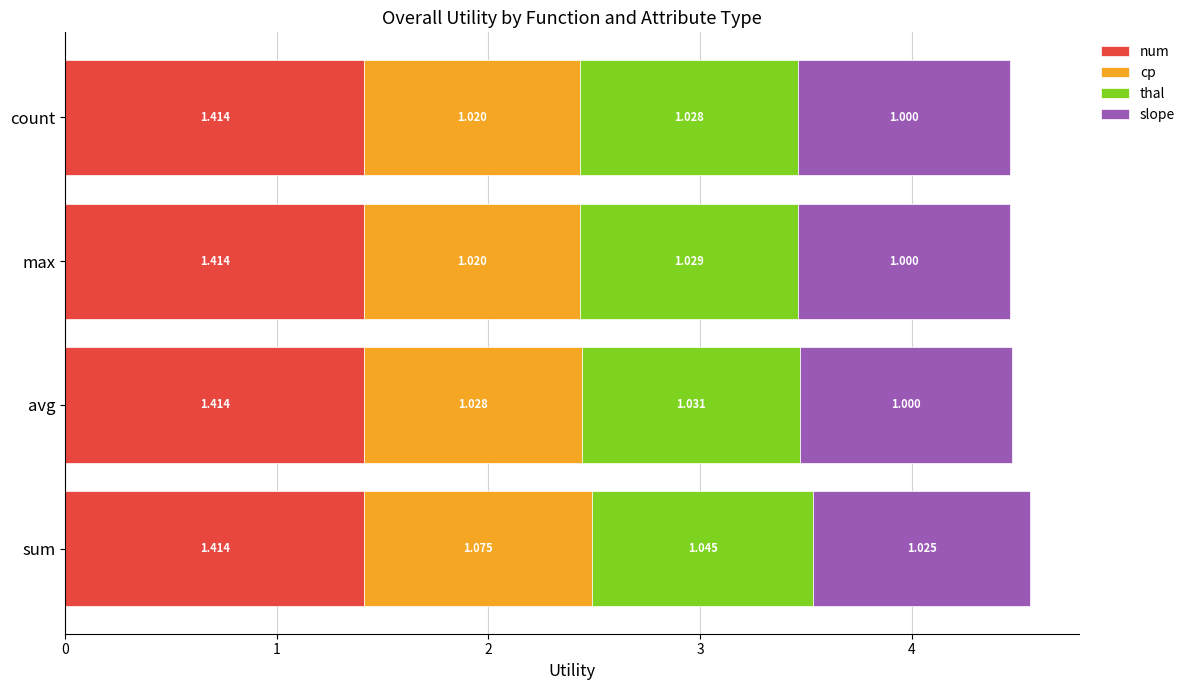

At which category is the sum across all series the highest?

sum